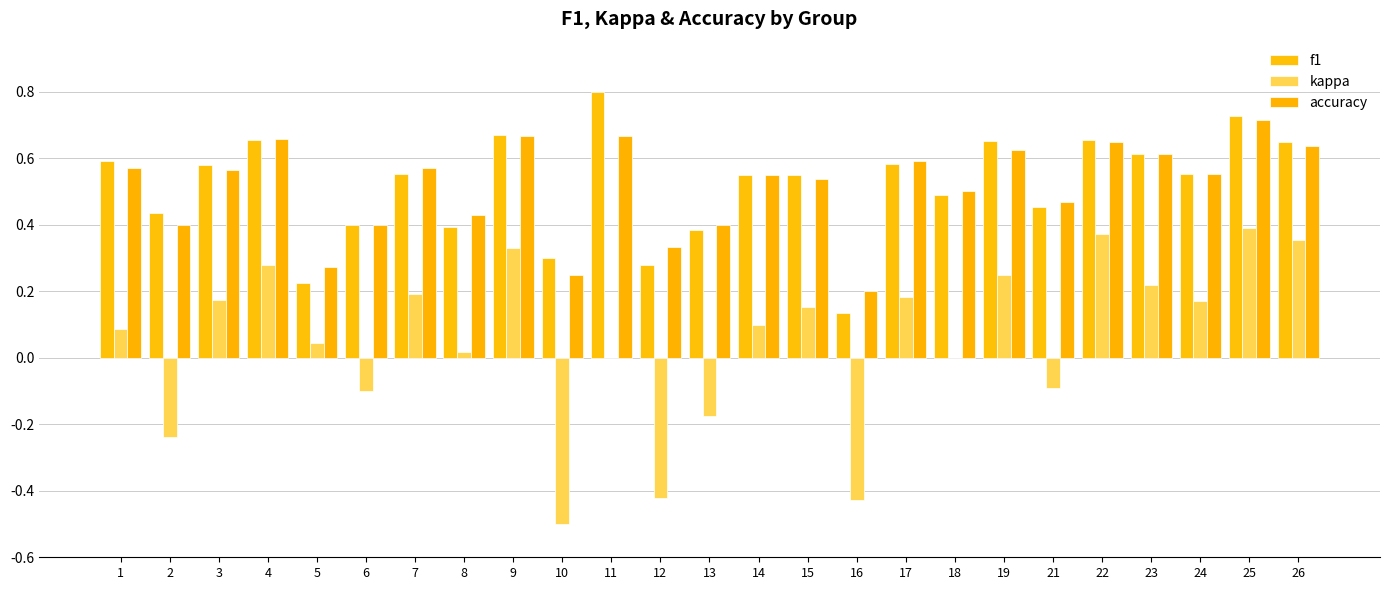

Are the bars horizontal?

No